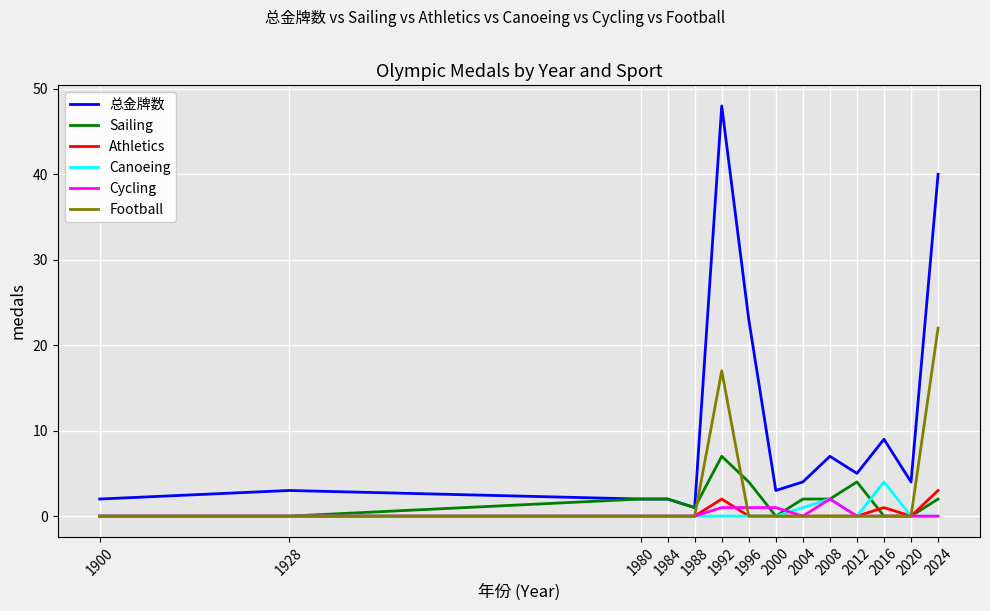

True or false: Sailing has a value of 2 at 1980.

True